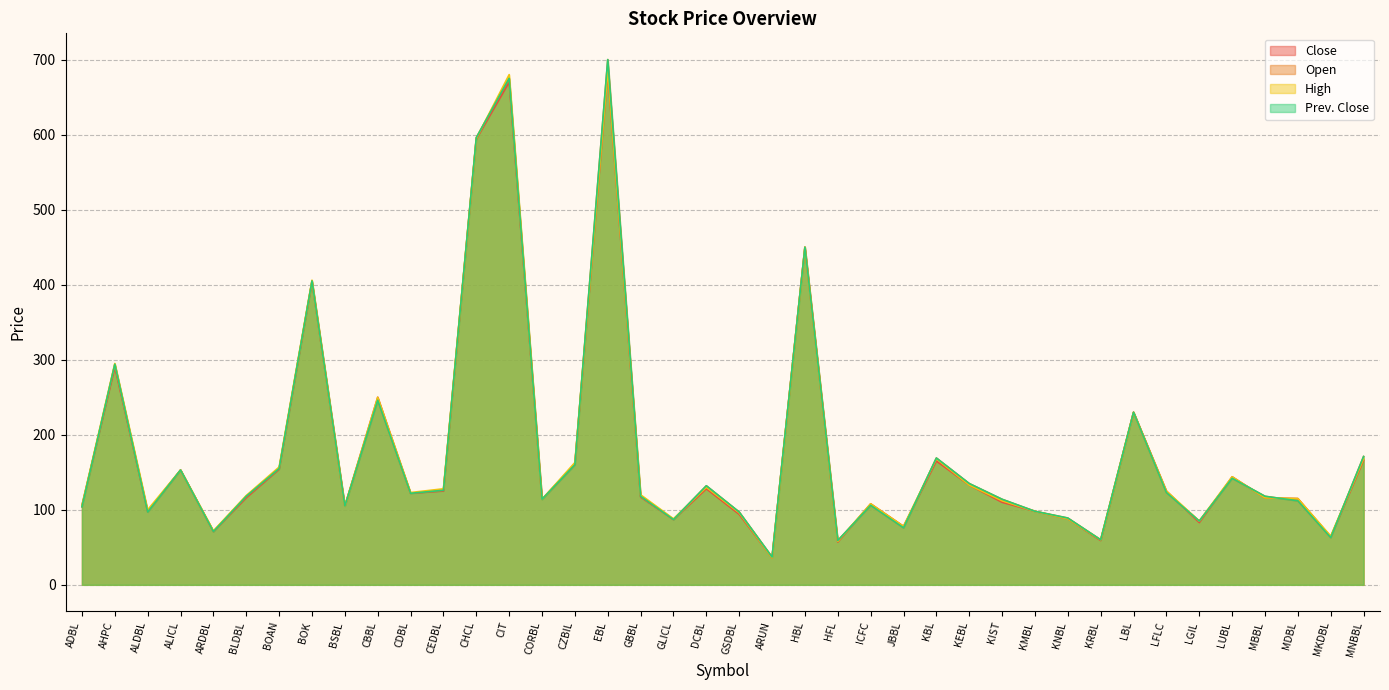

Does the chart have visible grid lines?

Yes